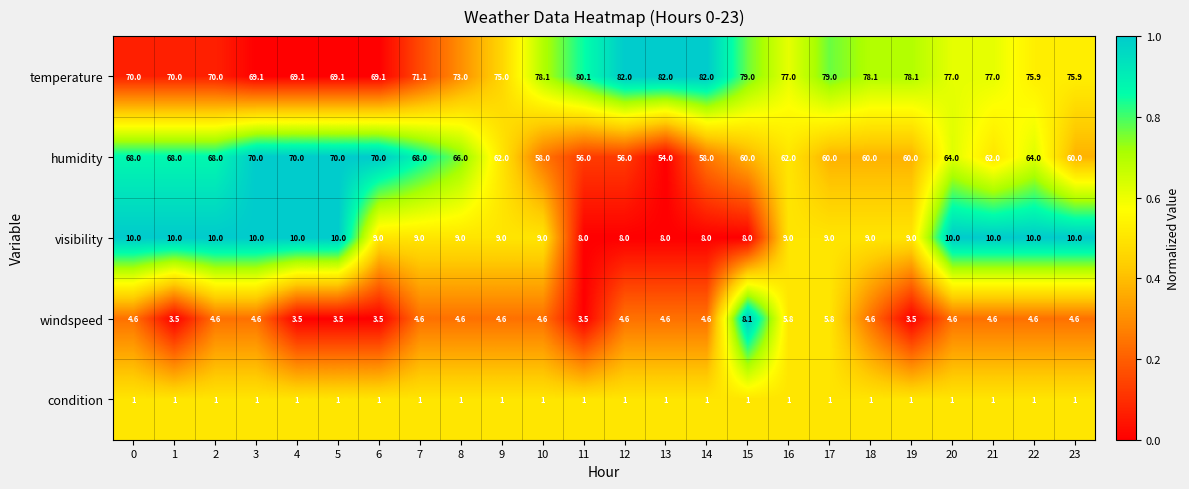

True or false: condition has a value of 1.4 at 14.

False